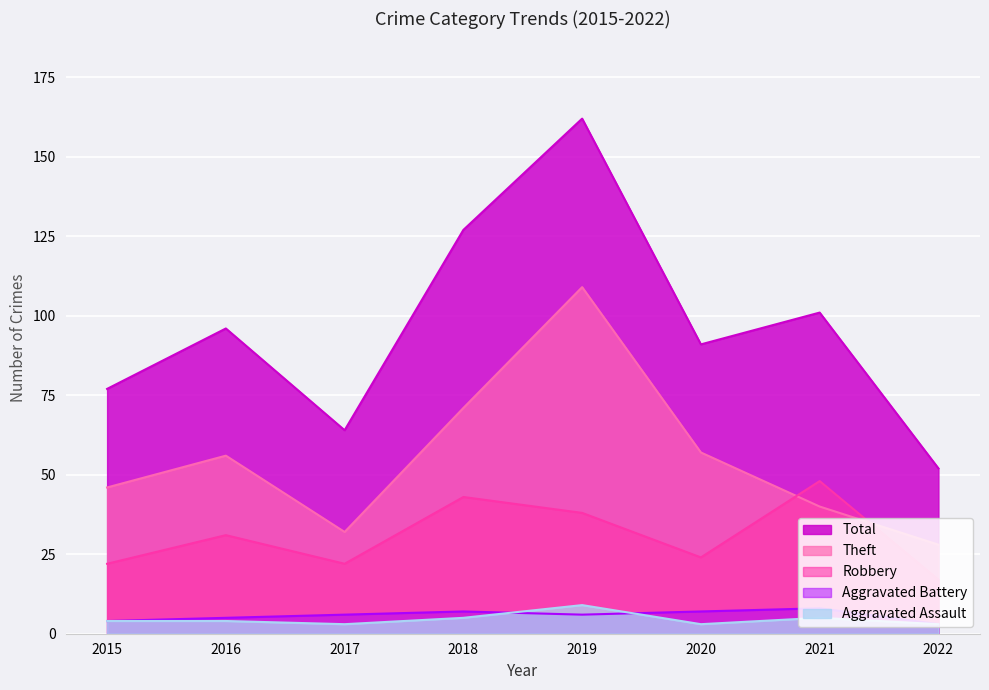

Which series has the largest range (max minus min)?

Total